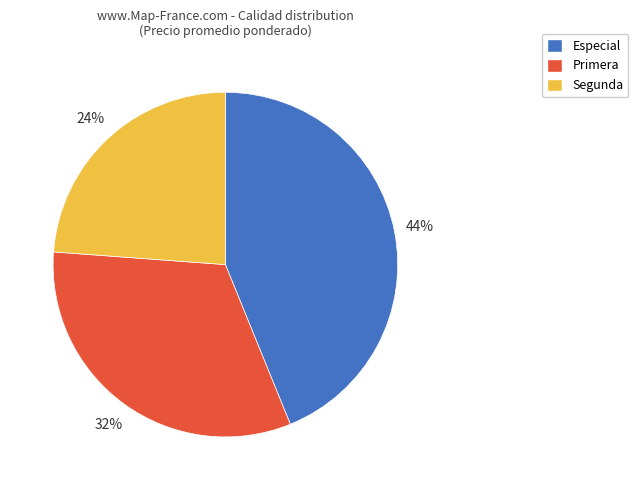

The Segunda slice represents 24% of the pie. True or false?

True